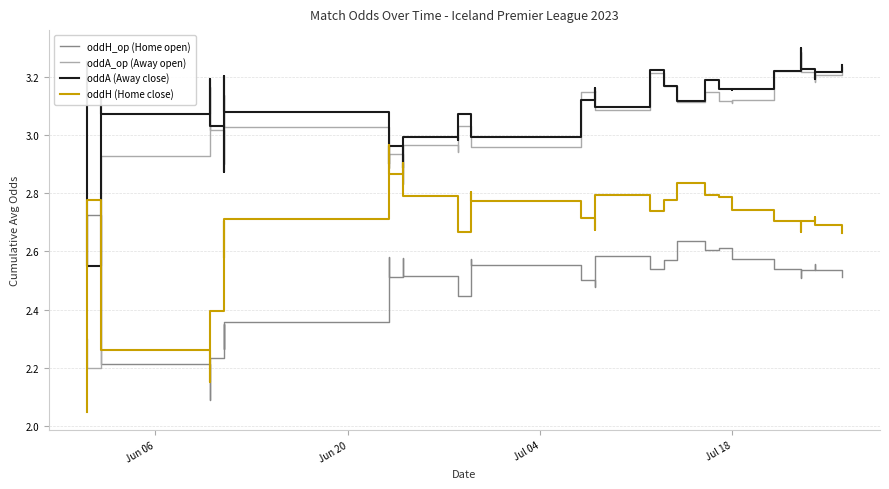

What is the sum of all oddA (Away close) values?

123.0